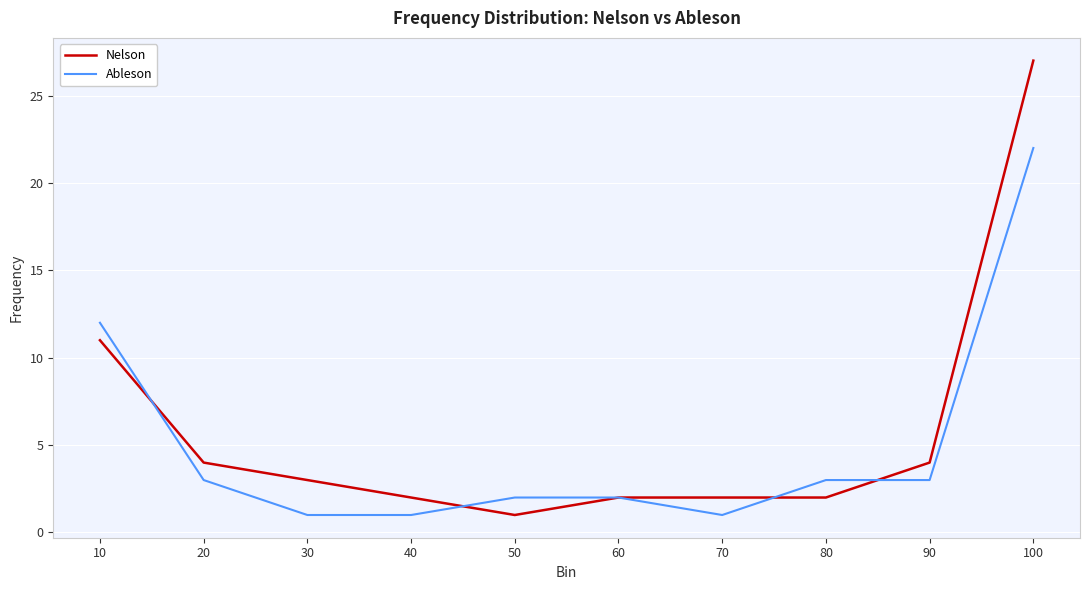

The Nelson series shows 1 at 50. True or false?

True